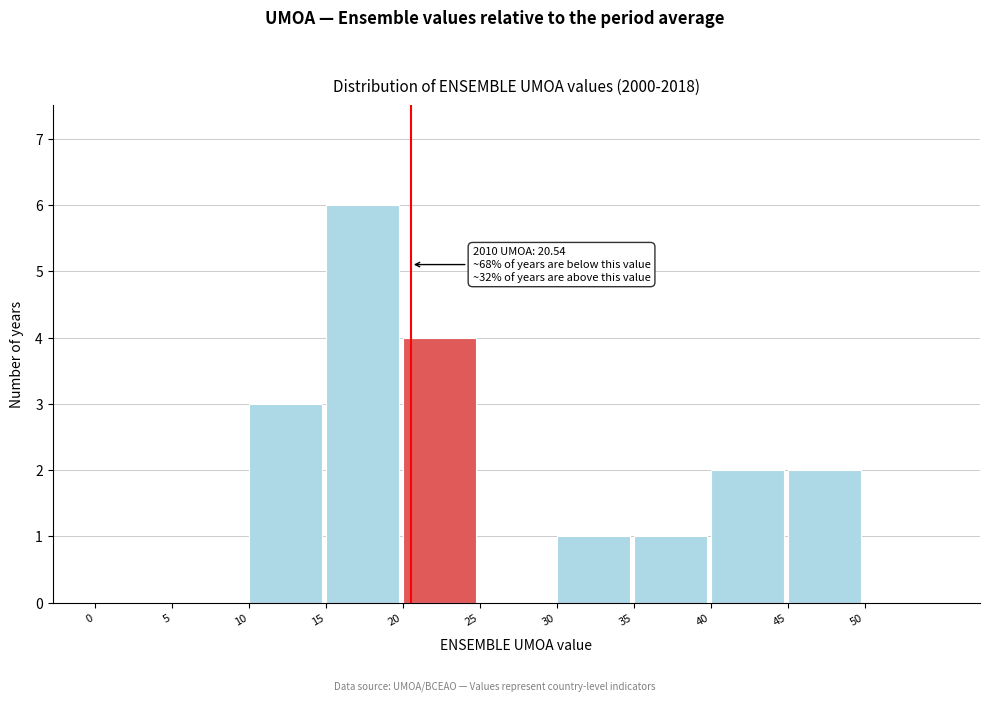

Which range on the x-axis has the tallest bar?

15 to 20